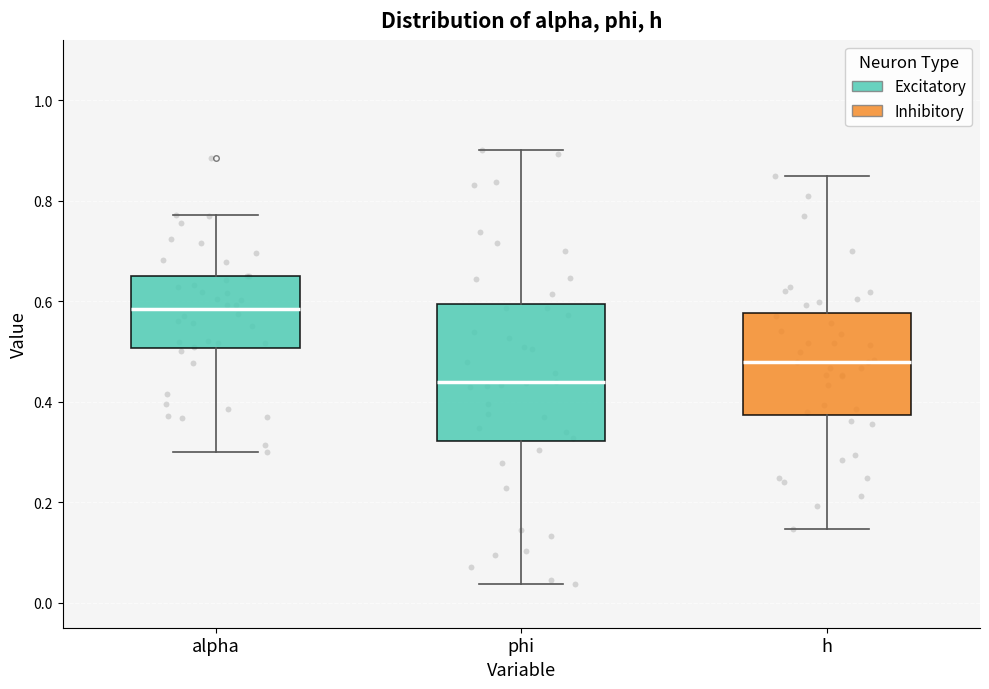

Reading left to right, transcribe this box plot: for each box, give where its median line is, the range the box spans, and where its two whiskers end, as read against the y-axis. The values are not printed on the chart, so give them approximately, as read against the axis.

alpha: median 0.58, box 0.50 to 0.66, whiskers 0.30 to 0.78
phi: median 0.44, box 0.32 to 0.60, whiskers 0.04 to 0.90
h: median 0.48, box 0.38 to 0.58, whiskers 0.14 to 0.84